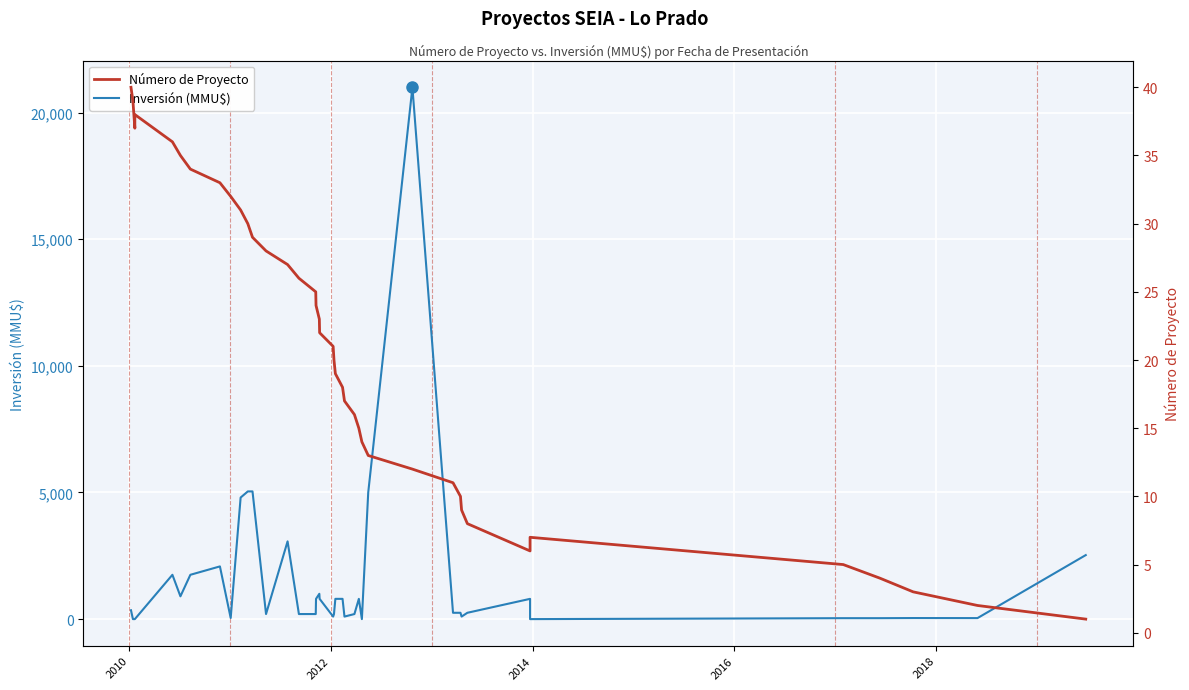

Count the number of data series in this chart.

2